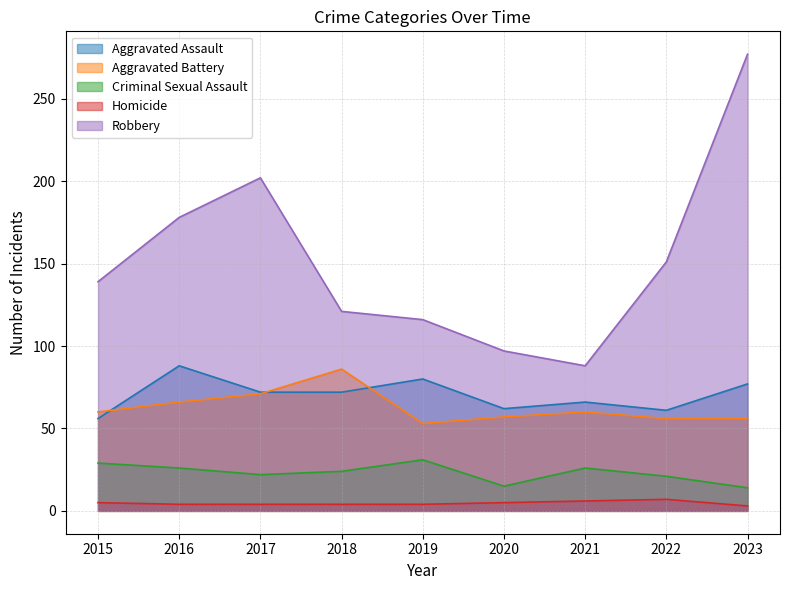

Between 2020 and 2023, which series saw the biggest shift?

Robbery